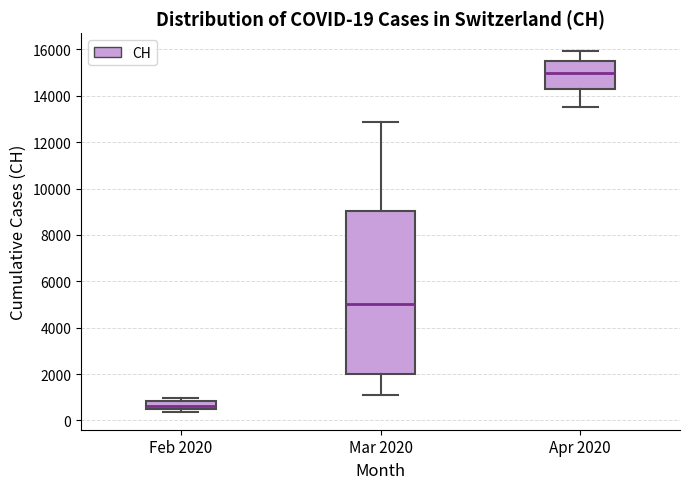

Which box has the highest median line?

Apr 2020